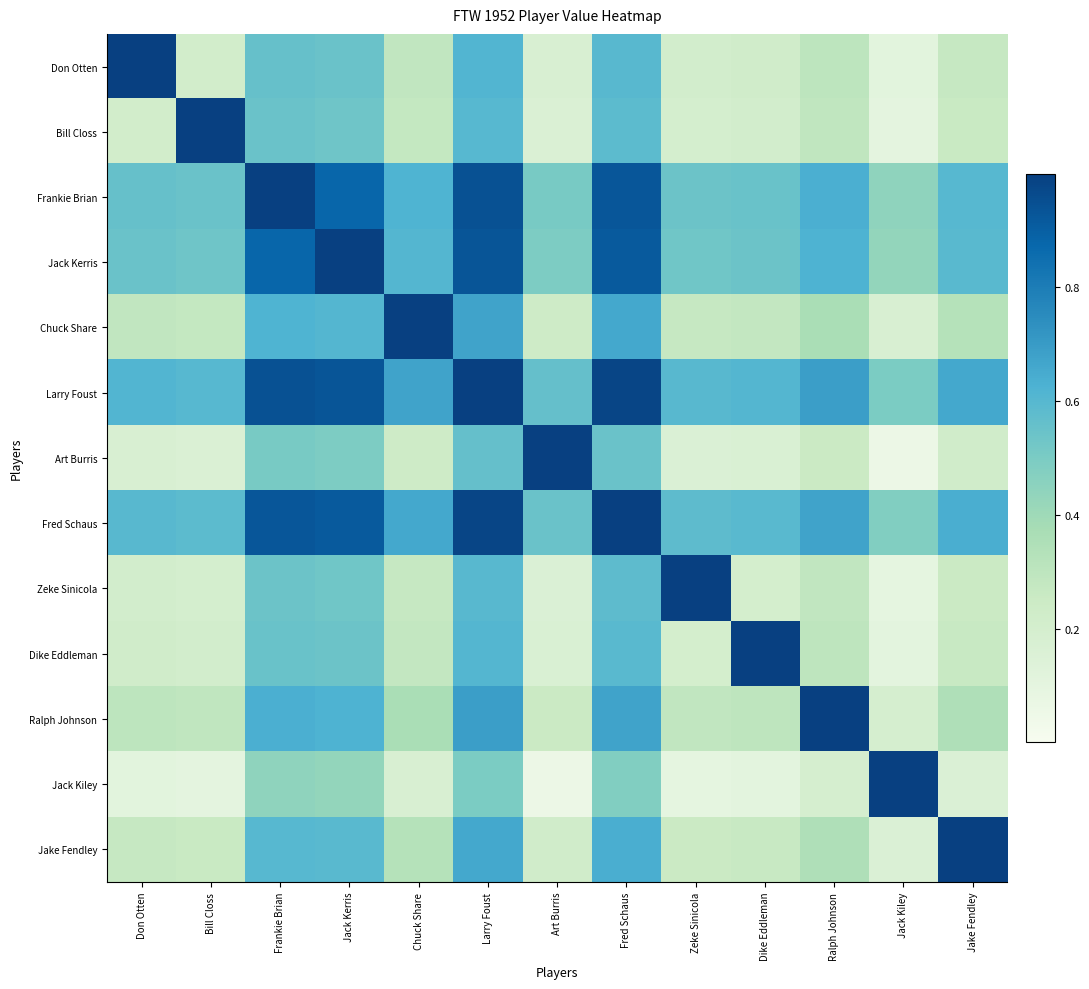

Rank the series at Frankie Brian from highest to lowest value.

Frankie Brian, Larry Foust, Fred Schaus, Jack Kerris, Ralph Johnson, Chuck Share, Jake Fendley, Don Otten, Dike Eddleman, Bill Closs, Zeke Sinicola, Art Burris, Jack Kiley